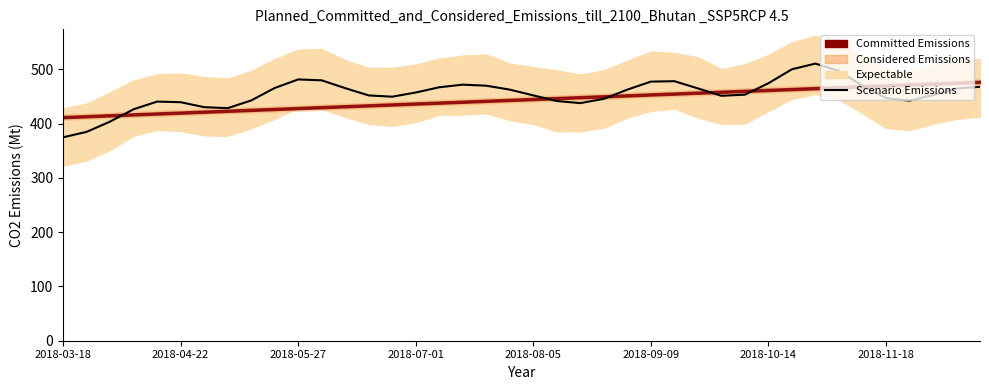

Does the chart display data point markers on the line(s)?

No